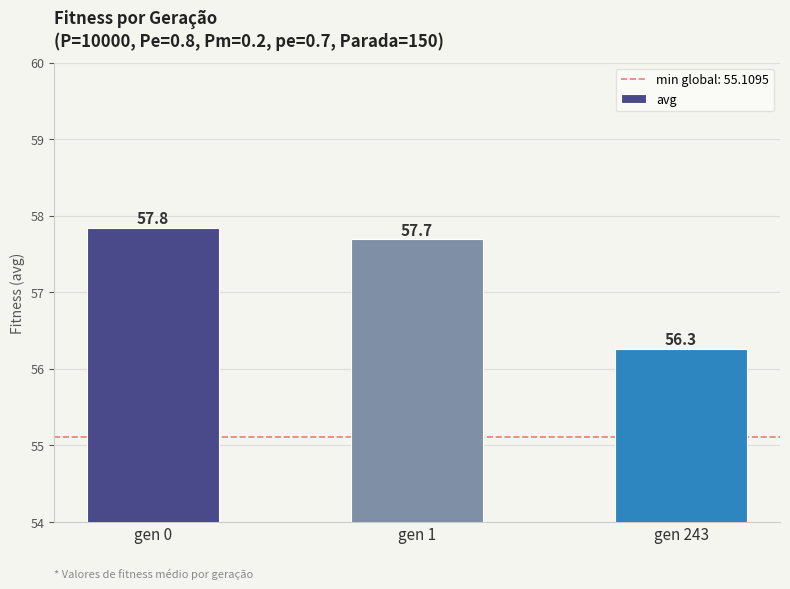

Which has a higher value, gen 1 or gen 0?

gen 0